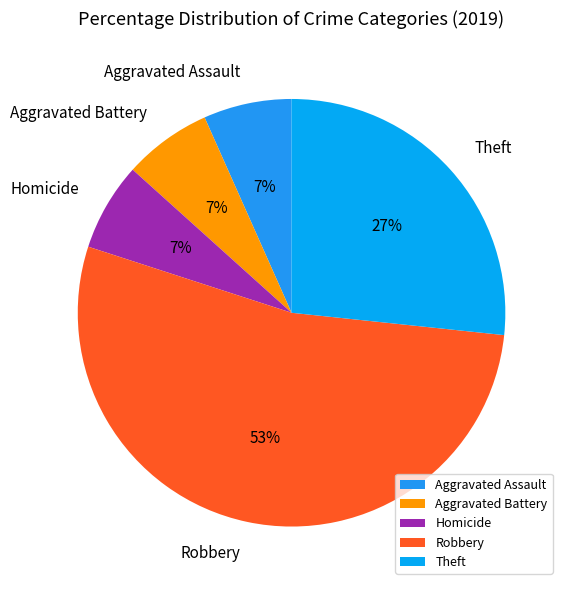

Is there any slice that represents more than half of the pie?

Yes